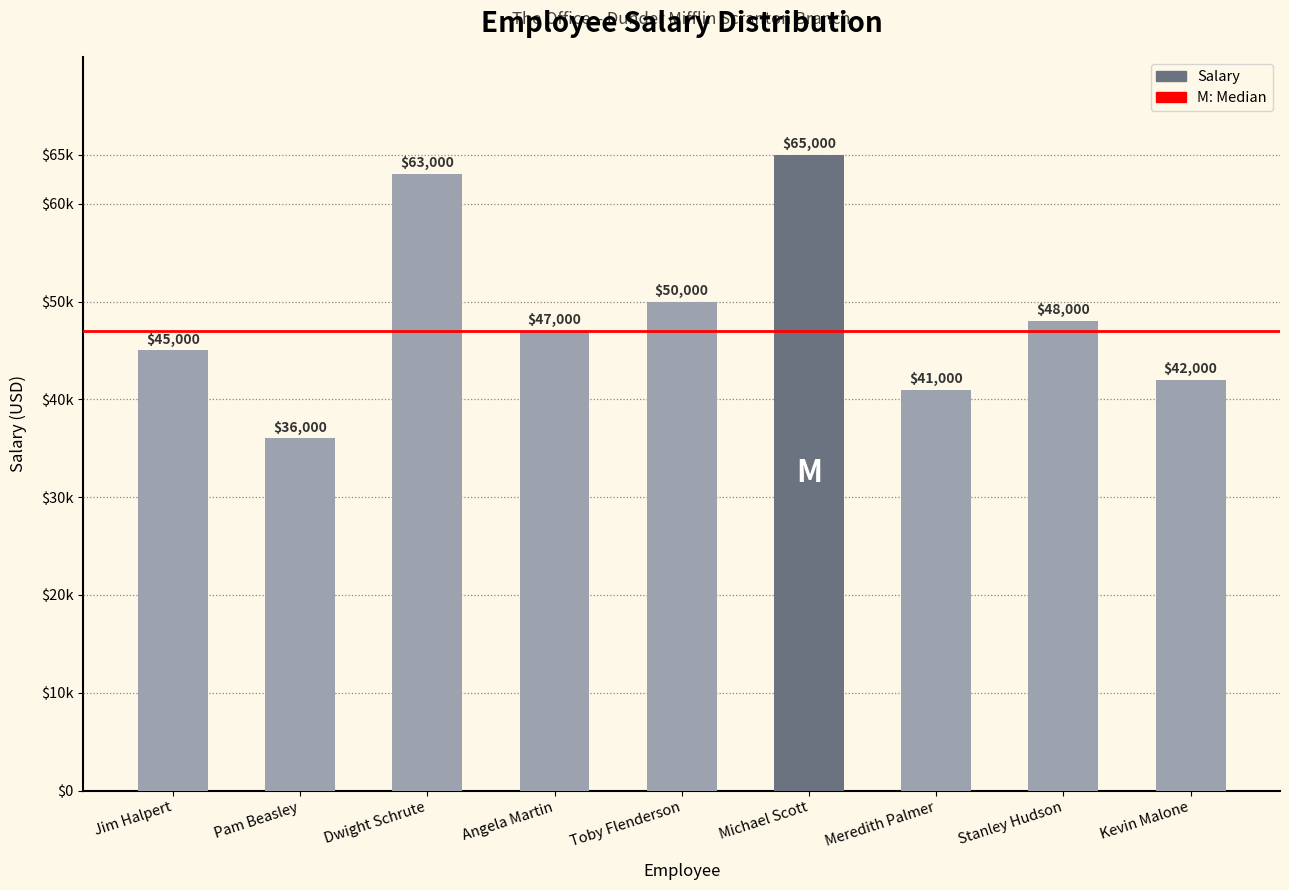

Are the bars horizontal?

No